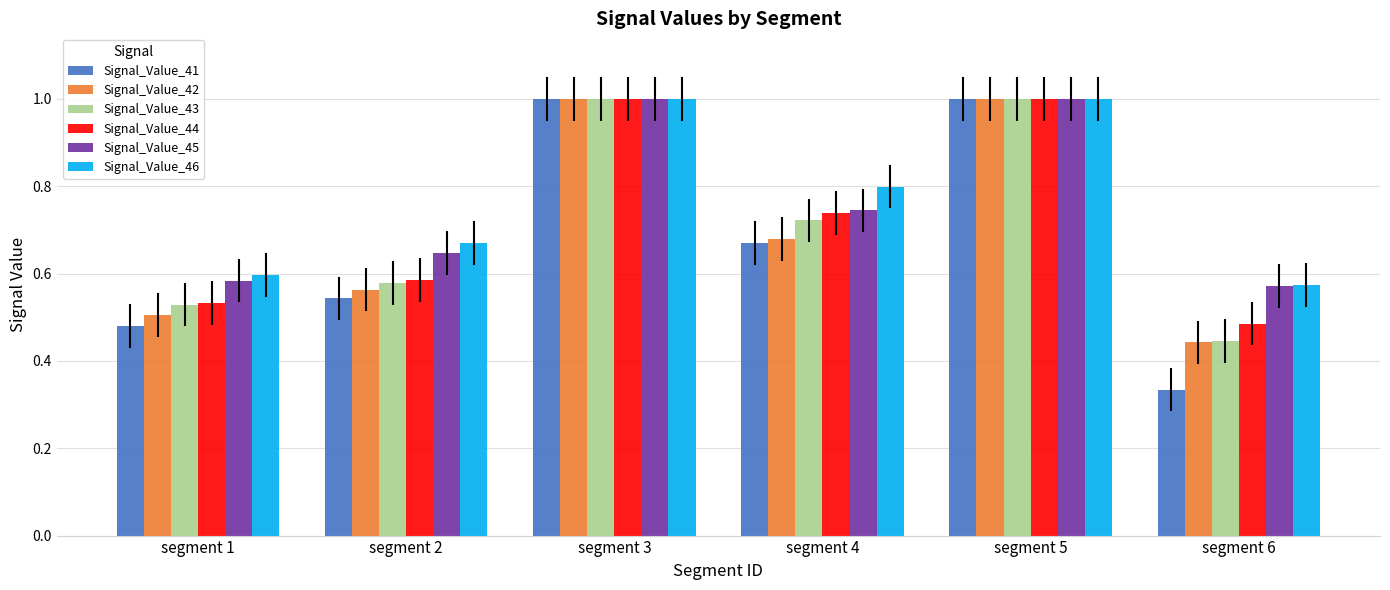

What is the sum of the Signal_Value_45 values at segment 4 and segment 3?

1.7